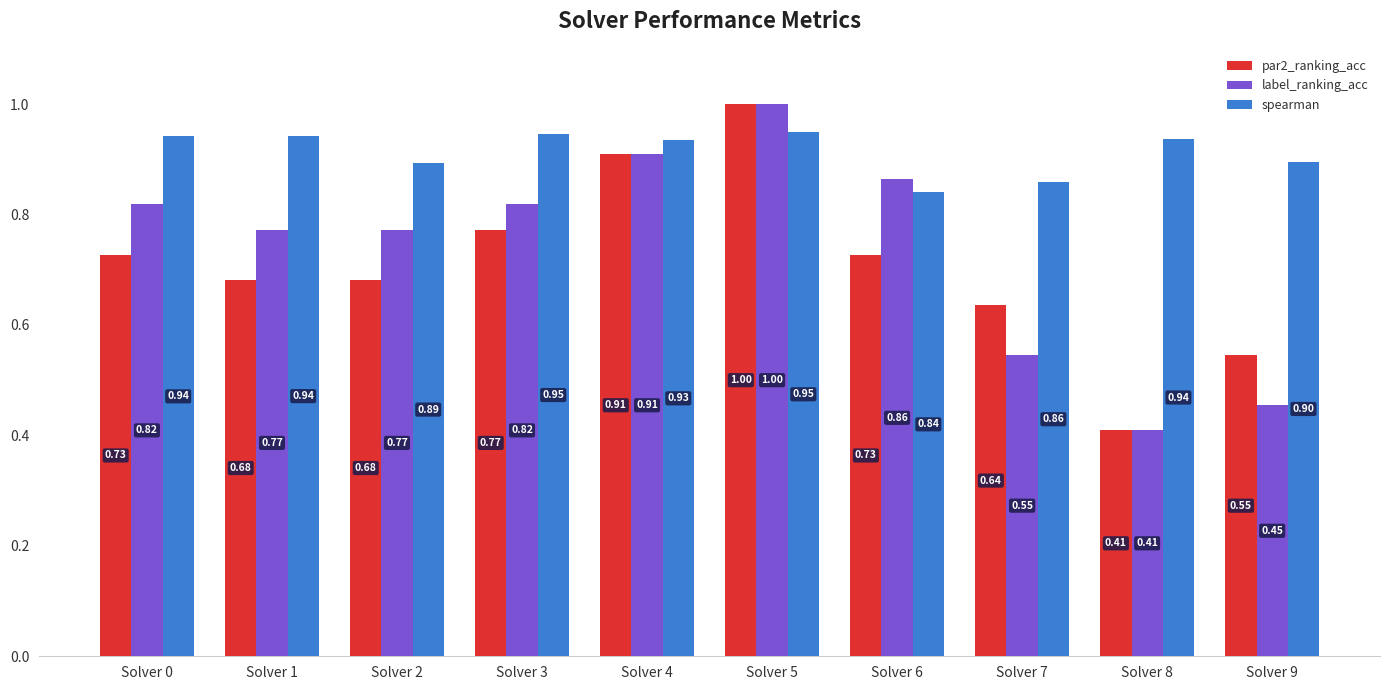

What is the sum of all spearman values?

9.1